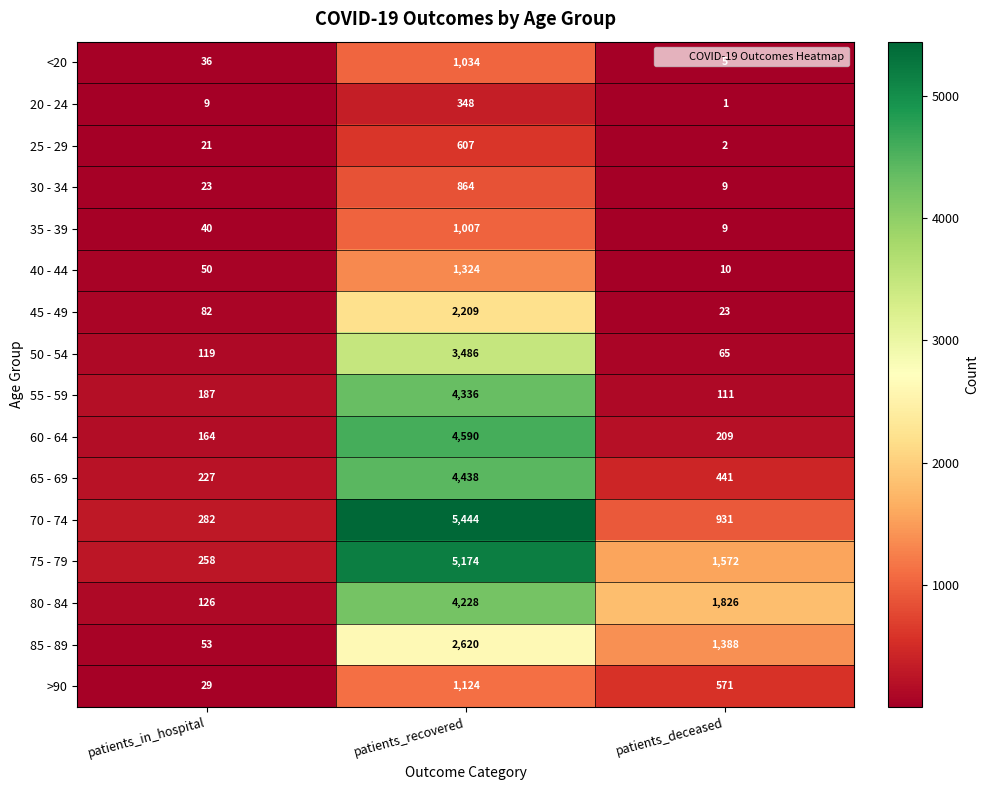

What is the difference between the highest and lowest values at patients_in_hospital?

273